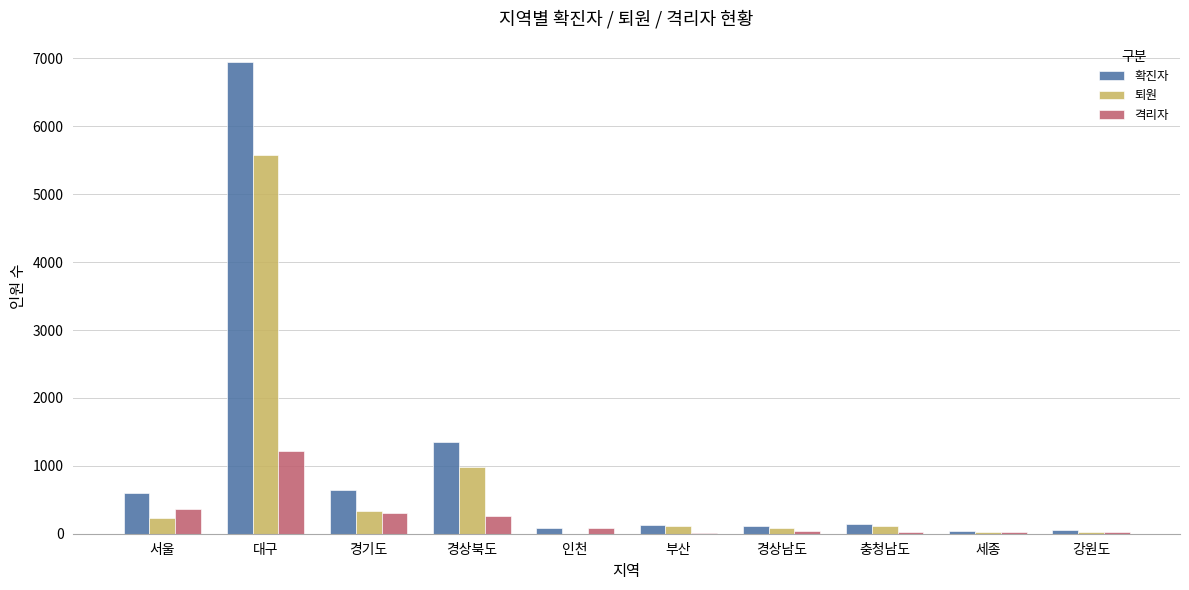

Count the number of categories in the chart.

10